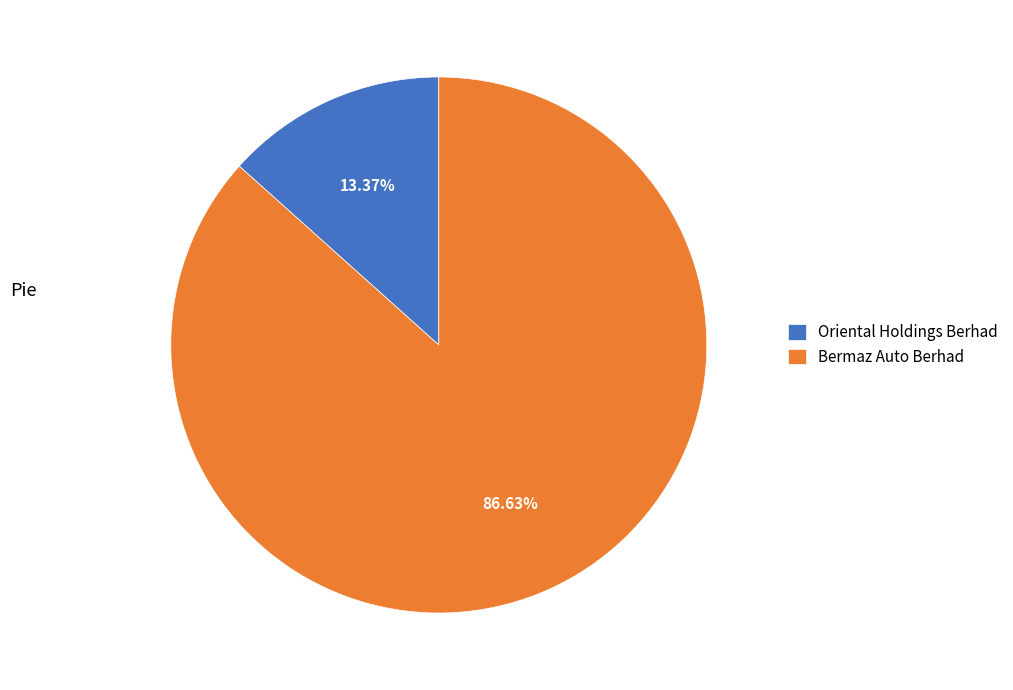

Count the number of slices in the pie.

2